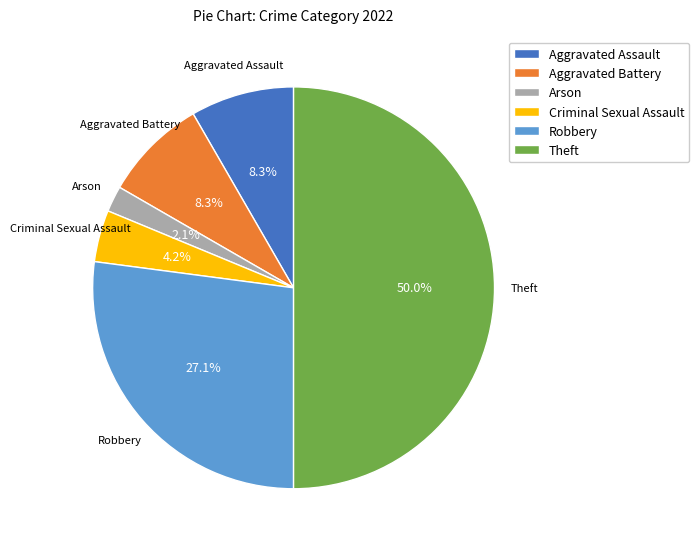

The Arson slice represents 2% of the pie. True or false?

True